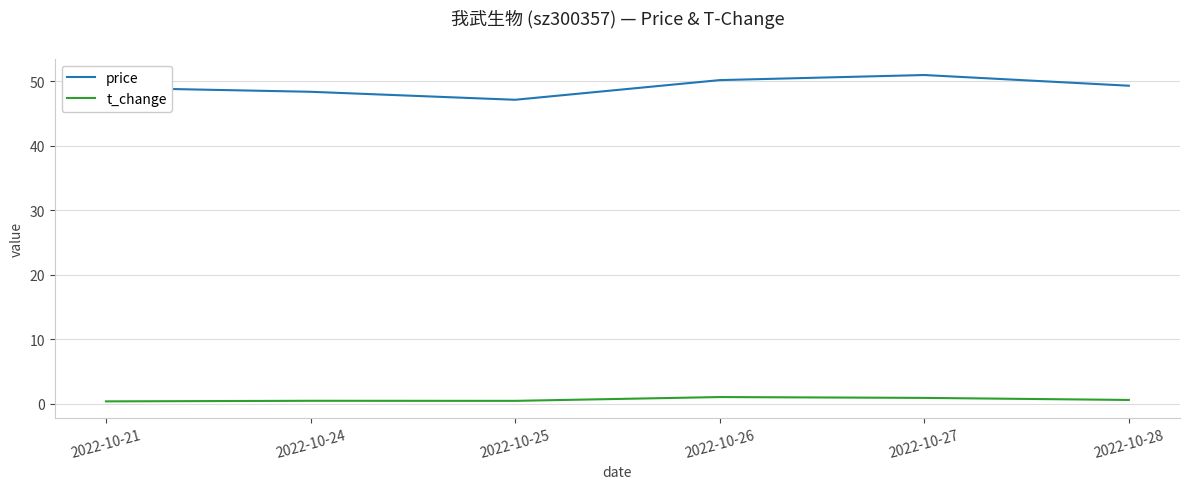

Read the price value at 2022-10-28.

49.3